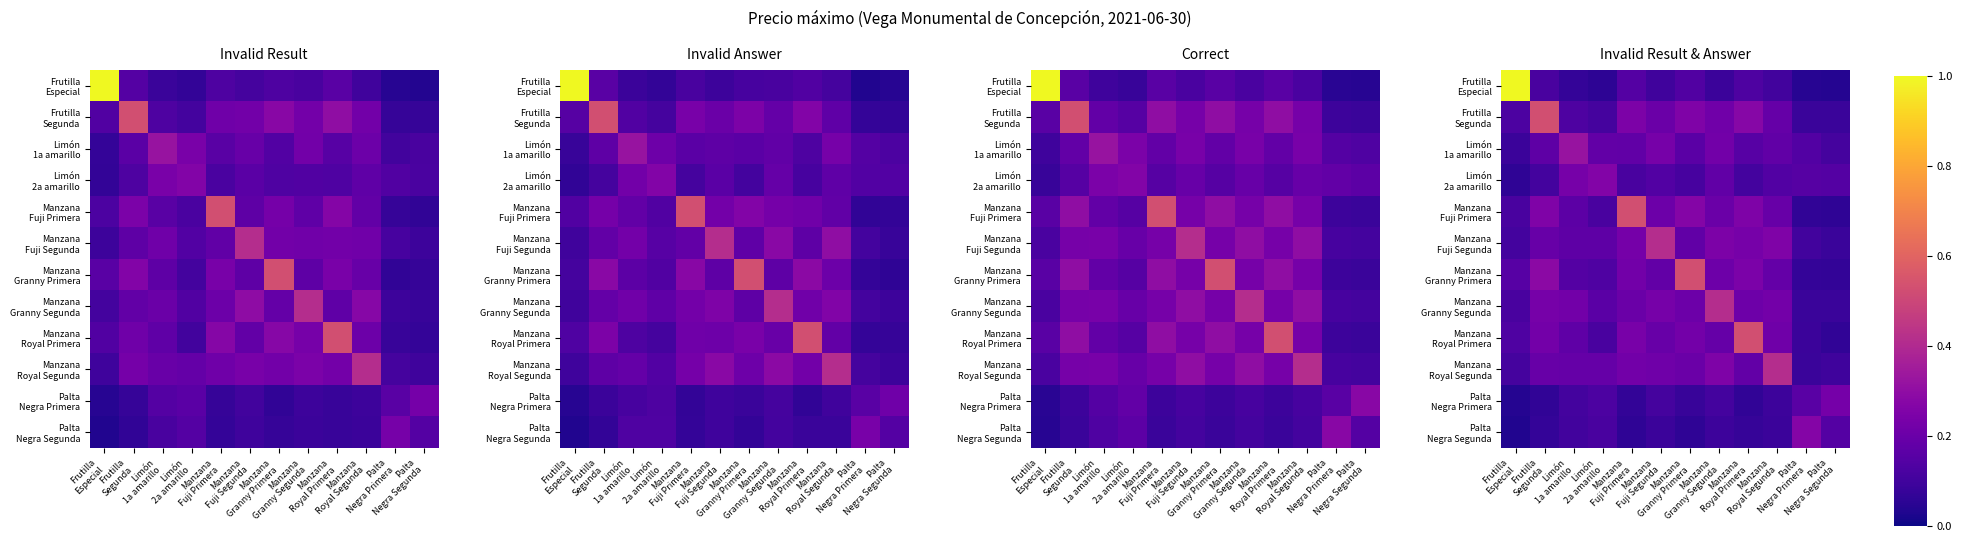

How many series are shown in this chart?

12